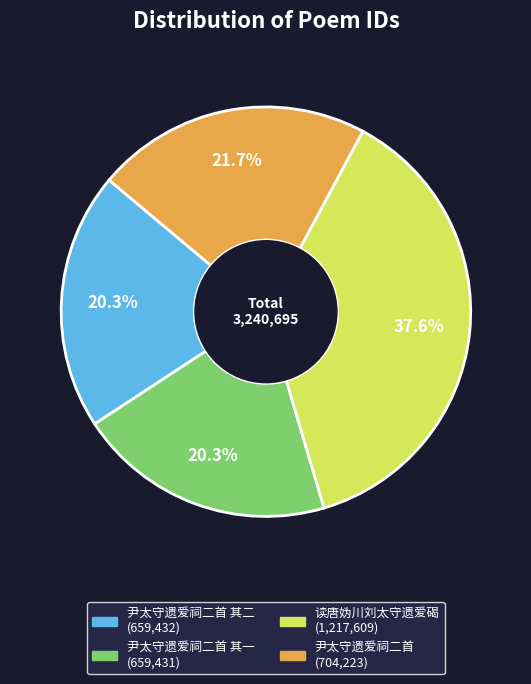

Is there any slice that represents more than half of the pie?

No